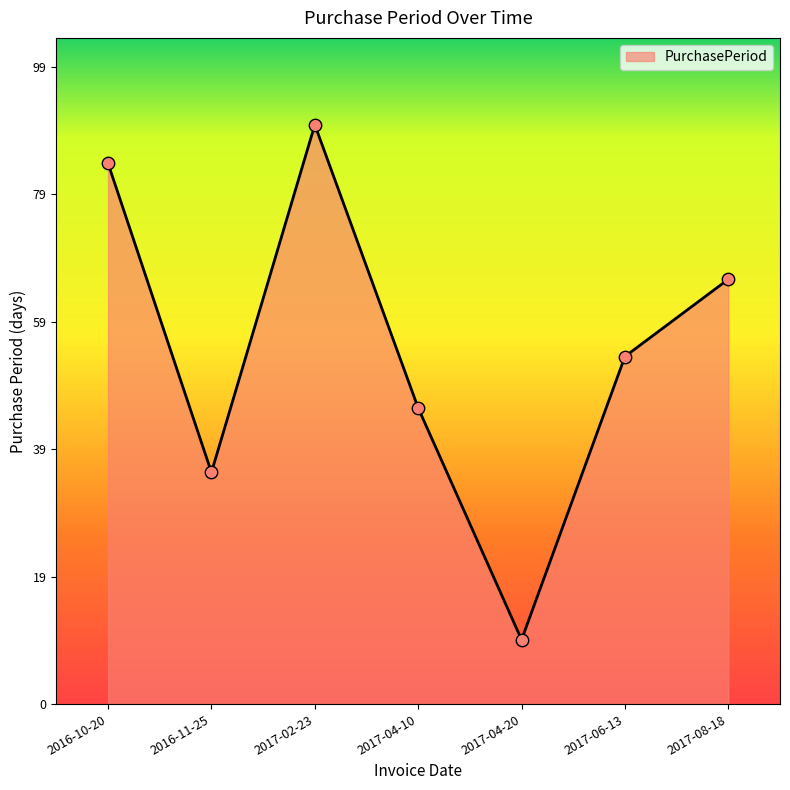

What is the change in value from 2016-10-20 to 2016-11-25?

-48